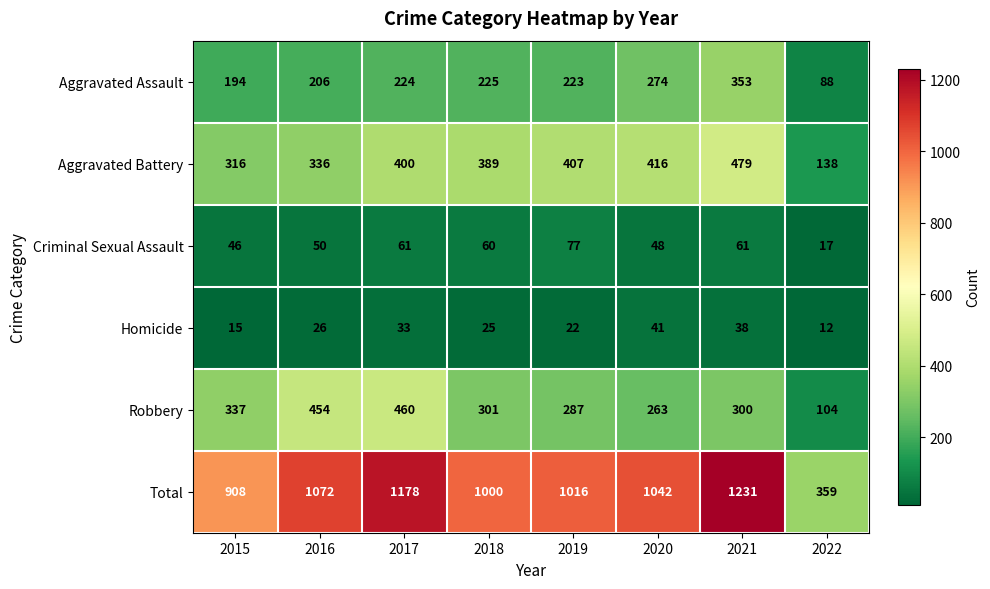

What is the difference between the Robbery values at 2020 and 2017?

197